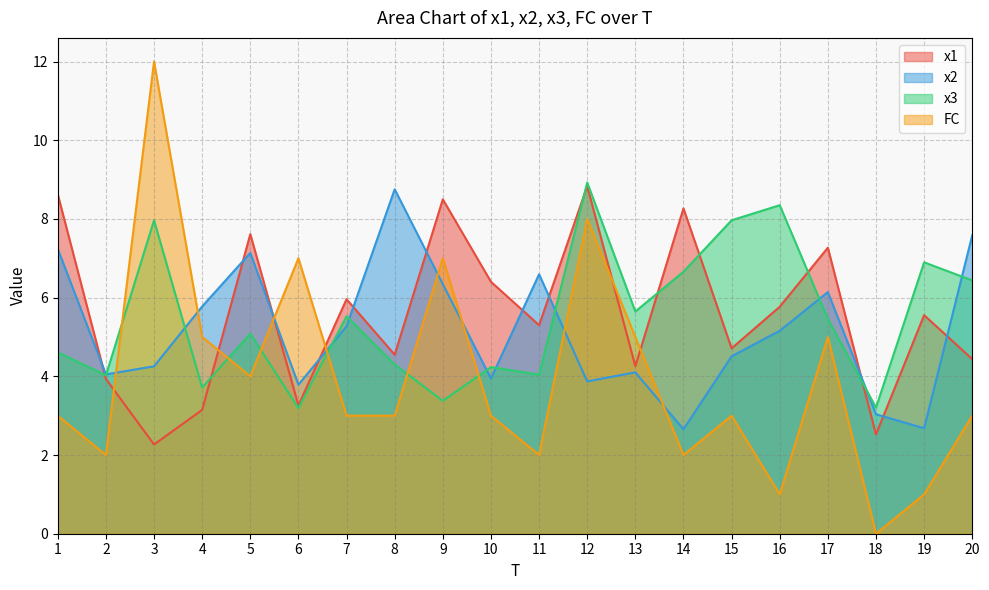

Reading left to right, list all the values displayed in this chart.

x1: 8.6	3.9	2.3	3.1	7.6	3.3	6.0	4.5	8.5	6.4	5.3	8.8	4.3	8.3	4.7	5.8	7.3	2.5	5.6	4.4
x2: 7.2	4.0	4.3	5.8	7.1	3.8	5.3	8.8	6.3	3.9	6.6	3.9	4.1	2.7	4.5	5.2	6.1	3.0	2.7	7.6
x3: 4.6	4.0	8.0	3.7	5.1	3.2	5.5	4.3	3.4	4.2	4.0	8.9	5.6	6.7	8.0	8.3	5.5	3.2	6.9	6.4
FC: 3.0	2.0	12.0	5.0	4.0	7.0	3.0	3.0	7.0	3.0	2.0	8.0	5.0	2.0	3.0	1.0	5.0	0.0	1.0	3.0